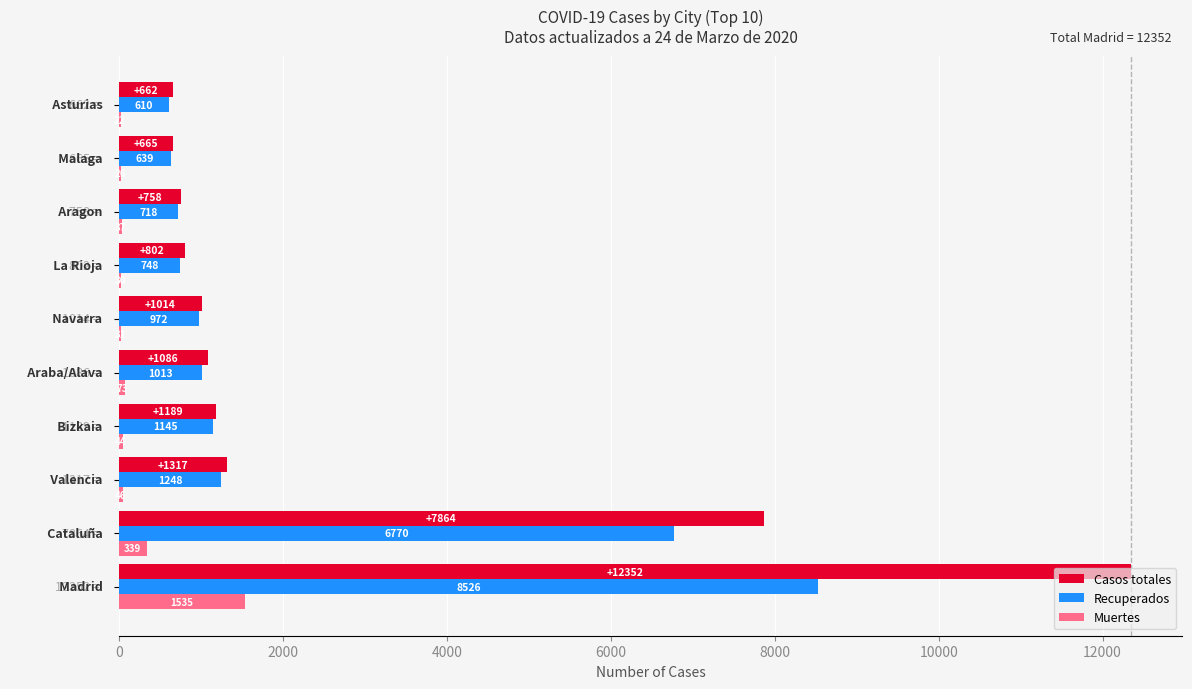

Which series has the largest range (max minus min)?

Casos totales